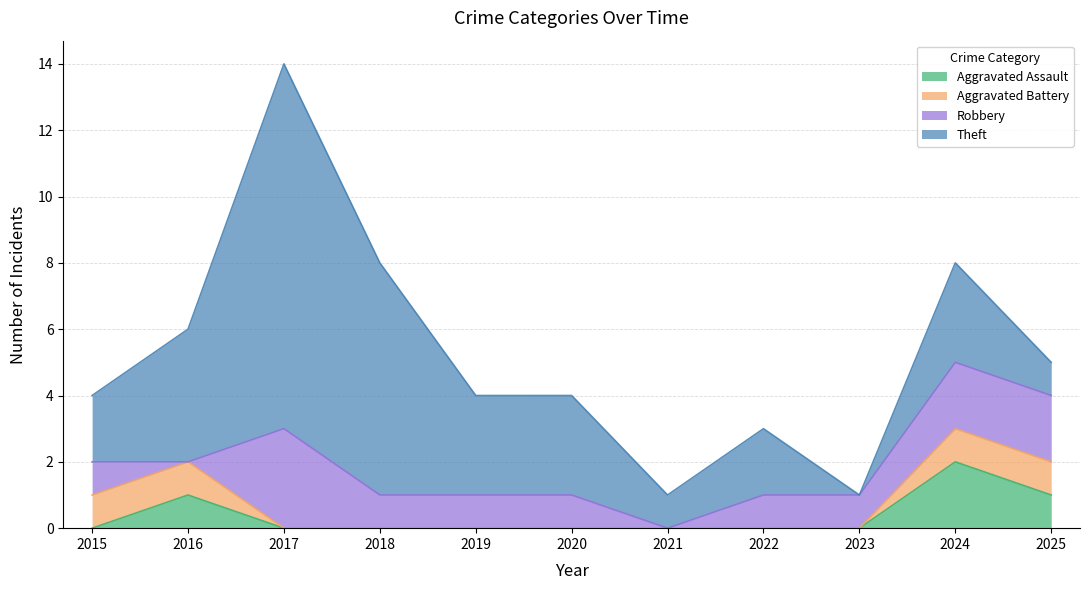

Which series changed the most between 2016 and 2022?

Theft